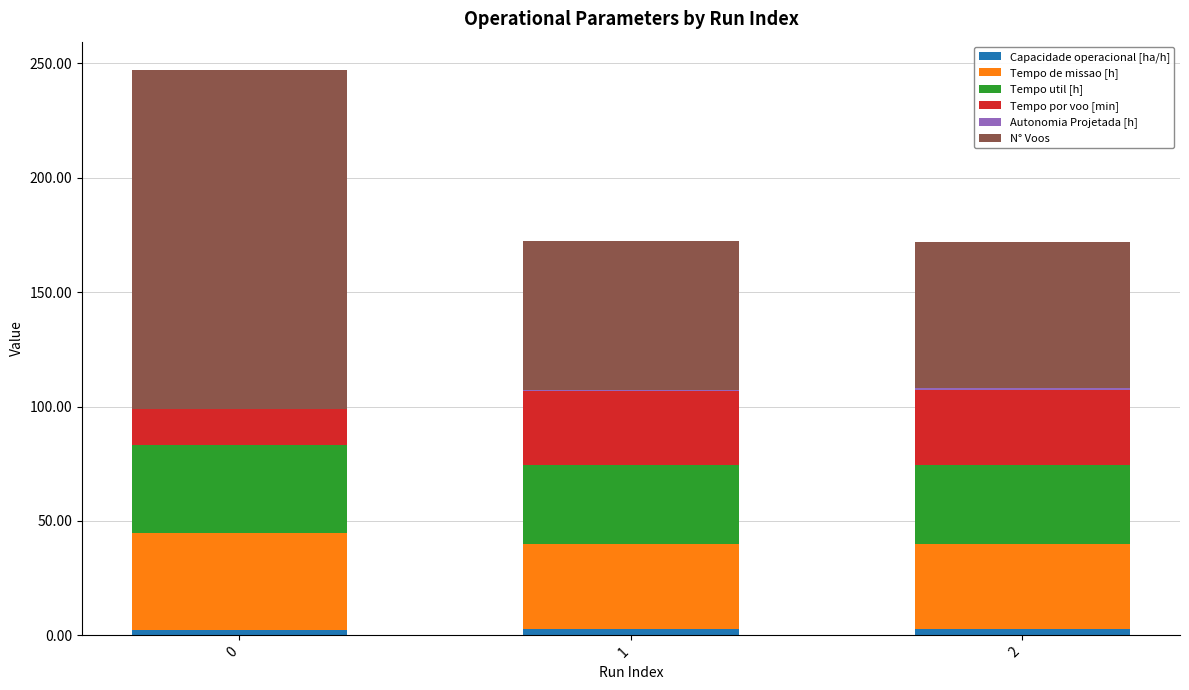

Count the number of categories in the chart.

3